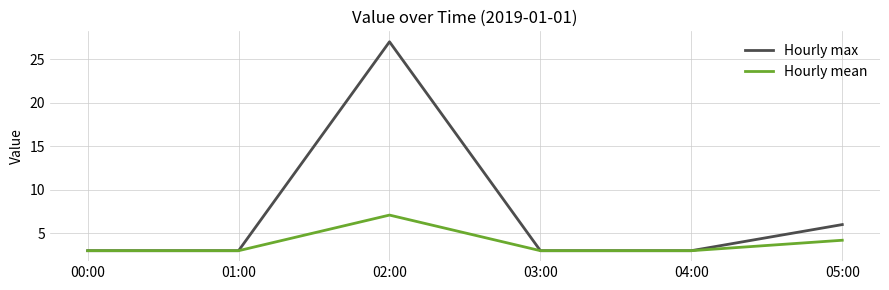

Reading right to left, extract all data points from this chart.

Hourly max: 05:00=6.0	04:00=3.0	03:00=3.0	02:00=27.0	01:00=3.0	00:00=3.0
Hourly mean: 05:00=4.2	04:00=3.0	03:00=3.0	02:00=7.1	01:00=3.0	00:00=3.0